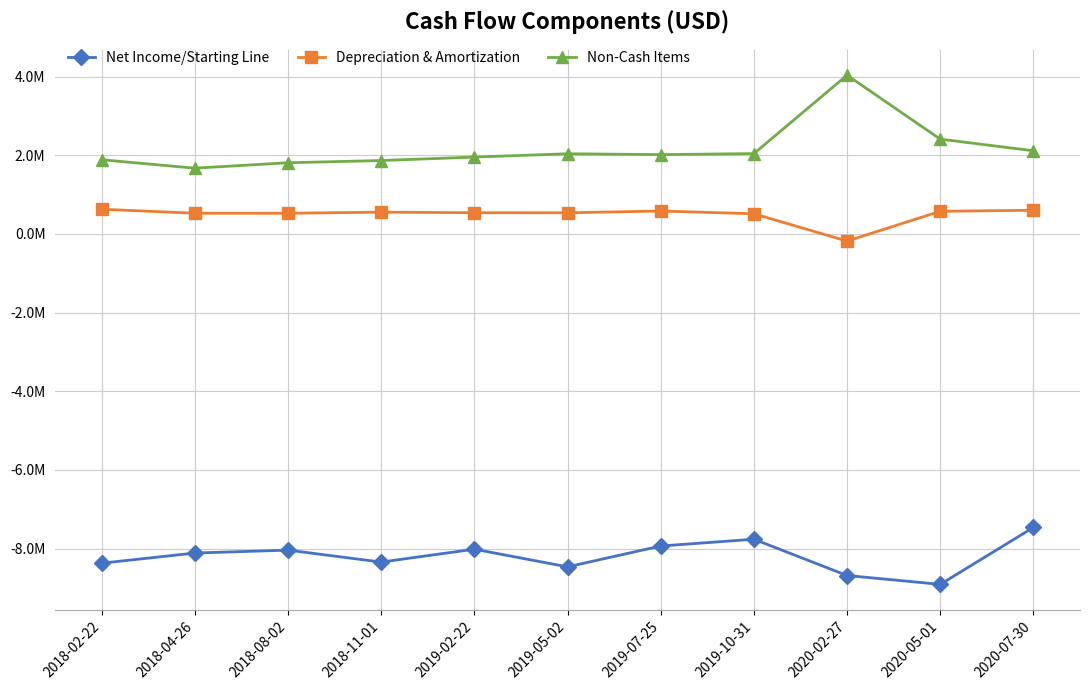

True or false: Depreciation & Amortization and Non-Cash Items cross at least once.

False